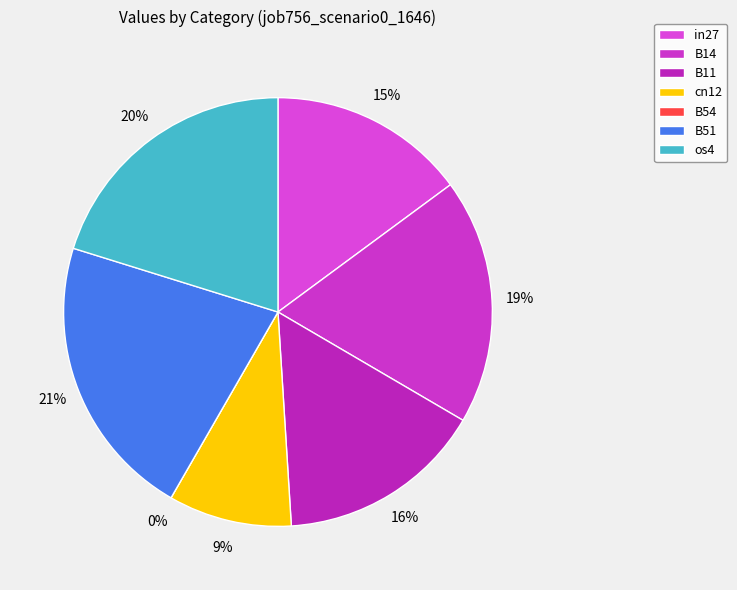

Is there a majority slice in this chart?

No